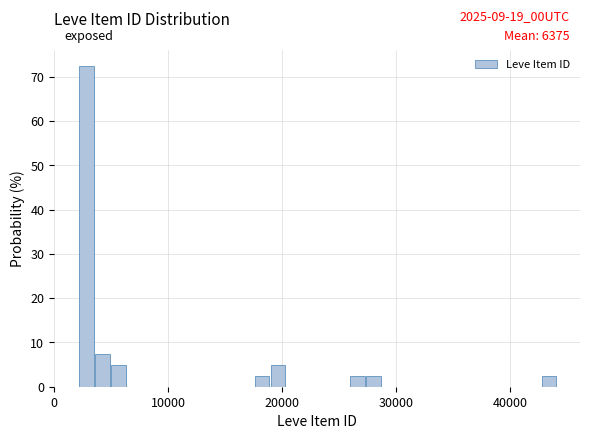

Read against the x-axis, roughly where is the centre of the tallest bar?

3000